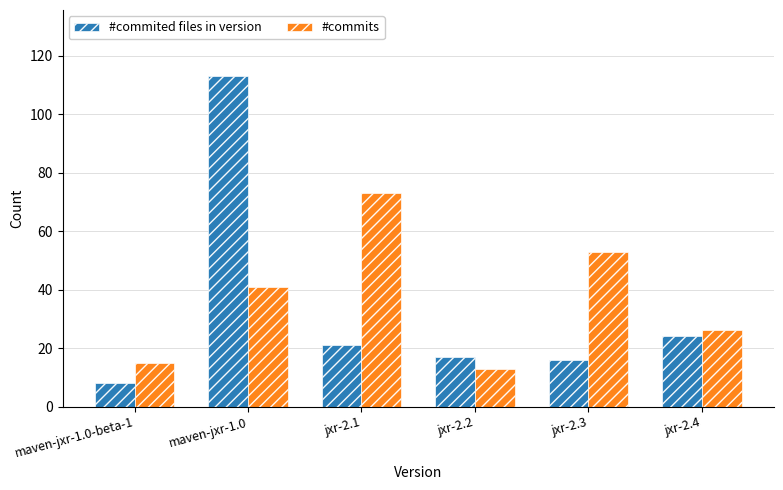

What is the value of the #commits bar at the 1st from the left?

15